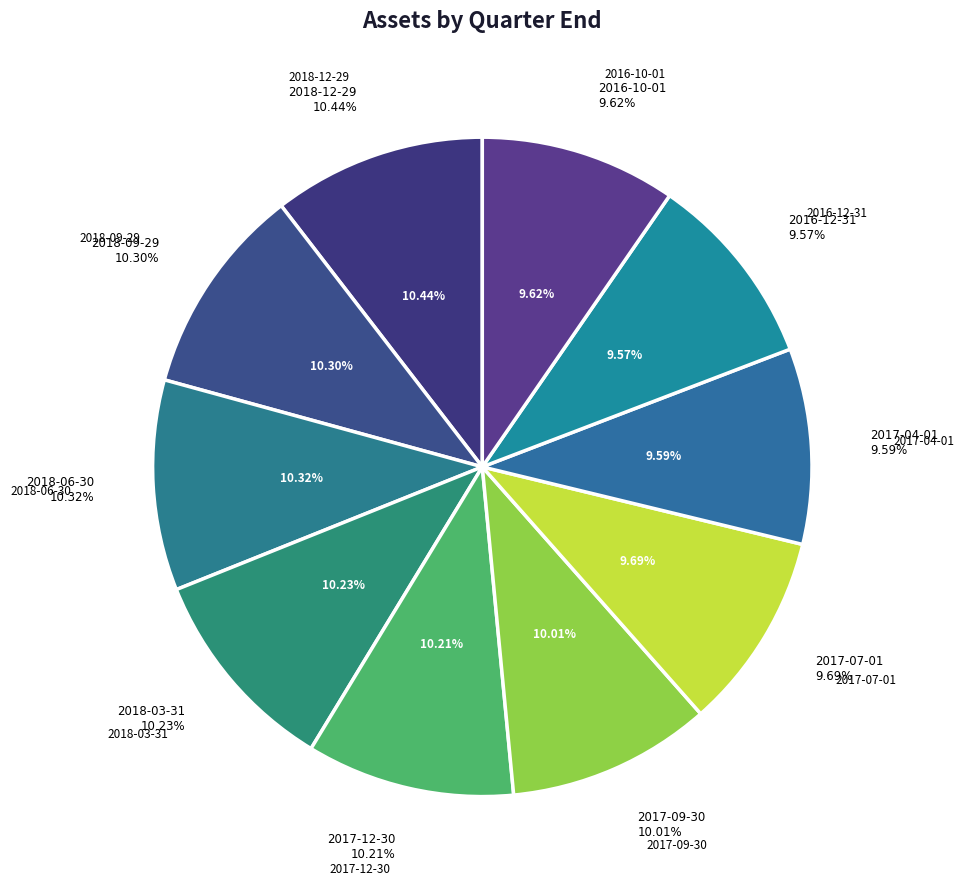

How many slices are in this pie chart?

10